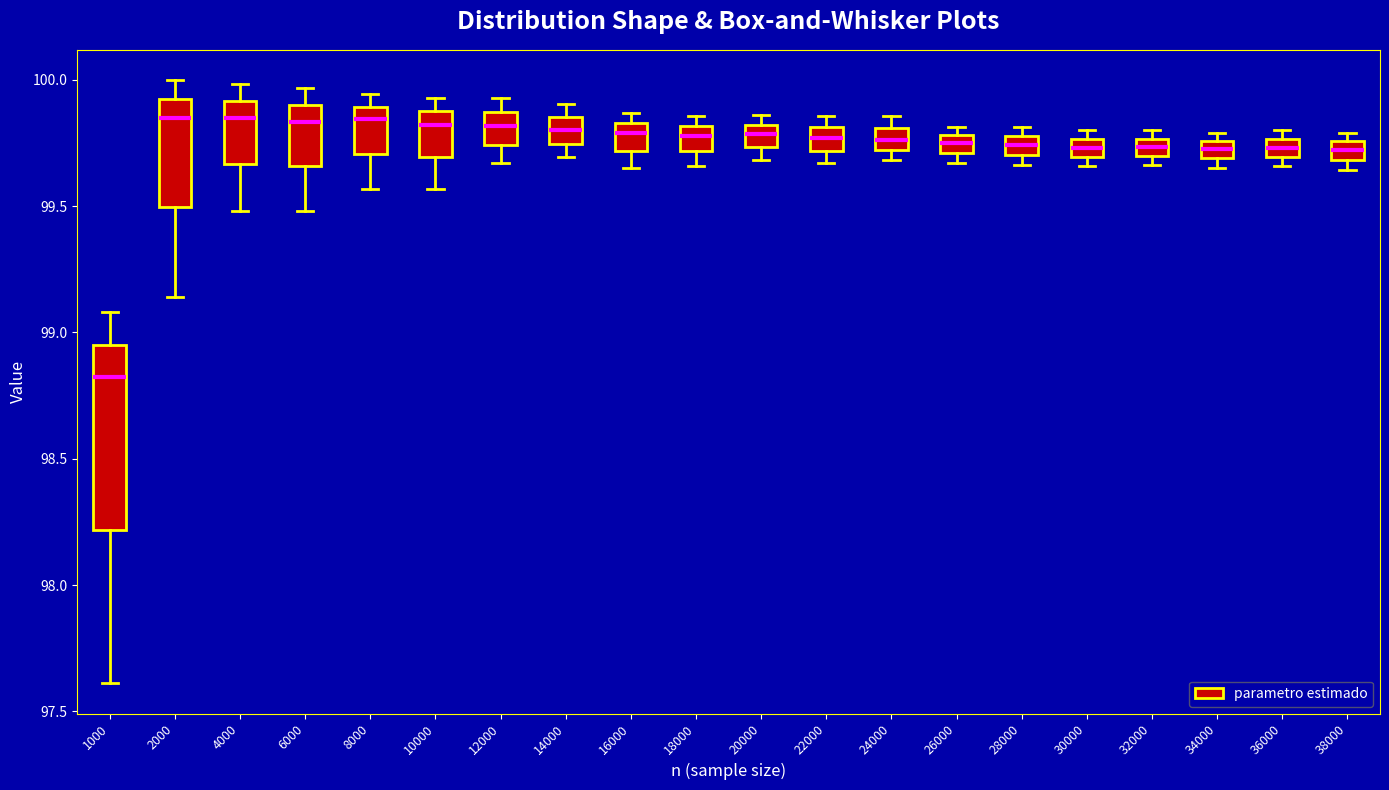

Which box is the tallest, from its lower edge to its upper edge?

1000